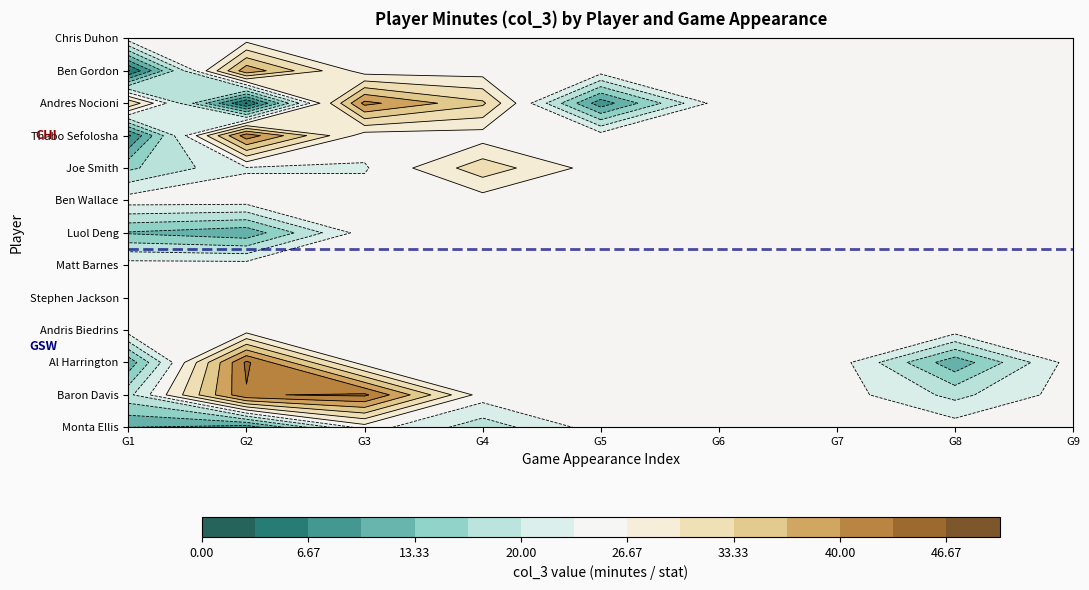

At 0, list the series in order from smallest to largest.

Ben Gordon, Thabo Sefolosha, Monta Ellis, Al Harrington, Luol Deng, Joe Smith, Baron Davis, Andris Biedrins, Stephen Jackson, Matt Barnes, Ben Wallace, Chris Duhon, Andres Nocioni